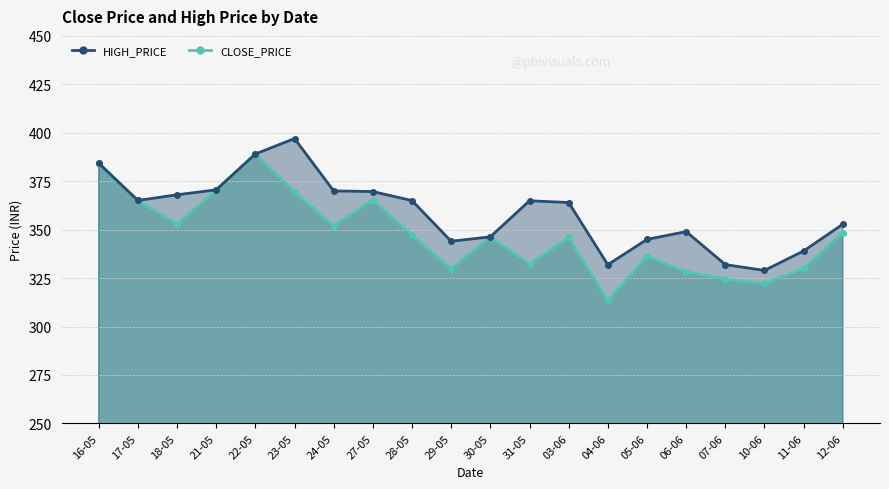

At 24-05, list the series in order from smallest to largest.

CLOSE_PRICE, HIGH_PRICE